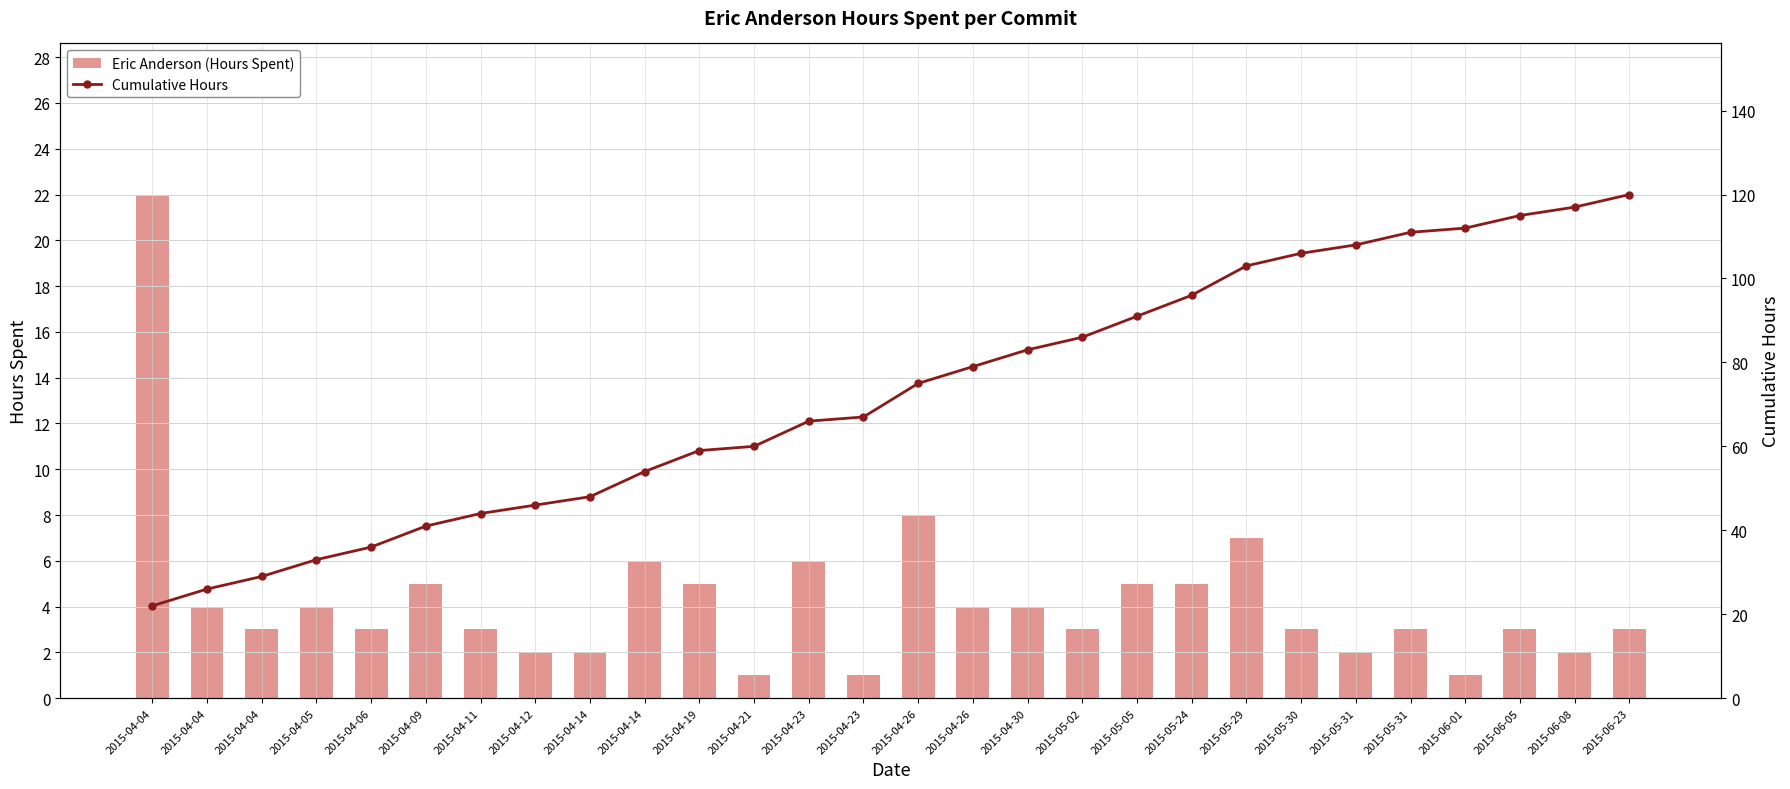

Reading left to right, list all the values displayed in this chart.

Eric Anderson (Hours Spent): 2015-04-04=22	2015-04-04=4	2015-04-04=3	2015-04-05=4	2015-04-06=3	2015-04-09=5	2015-04-11=3	2015-04-12=2	2015-04-14=2	2015-04-14=6	2015-04-19=5	2015-04-21=1	2015-04-23=6	2015-04-23=1	2015-04-26=8	2015-04-26=4	2015-04-30=4	2015-05-02=3	2015-05-05=5	2015-05-24=5	2015-05-29=7	2015-05-30=3	2015-05-31=2	2015-05-31=3	2015-06-01=1	2015-06-05=3	2015-06-08=2	2015-06-23=3
Cumulative Hours: 2015-04-04=22	2015-04-04=26	2015-04-04=29	2015-04-05=33	2015-04-06=36	2015-04-09=41	2015-04-11=44	2015-04-12=46	2015-04-14=48	2015-04-14=54	2015-04-19=59	2015-04-21=60	2015-04-23=66	2015-04-23=67	2015-04-26=75	2015-04-26=79	2015-04-30=83	2015-05-02=86	2015-05-05=91	2015-05-24=96	2015-05-29=103	2015-05-30=106	2015-05-31=108	2015-05-31=111	2015-06-01=112	2015-06-05=115	2015-06-08=117	2015-06-23=120